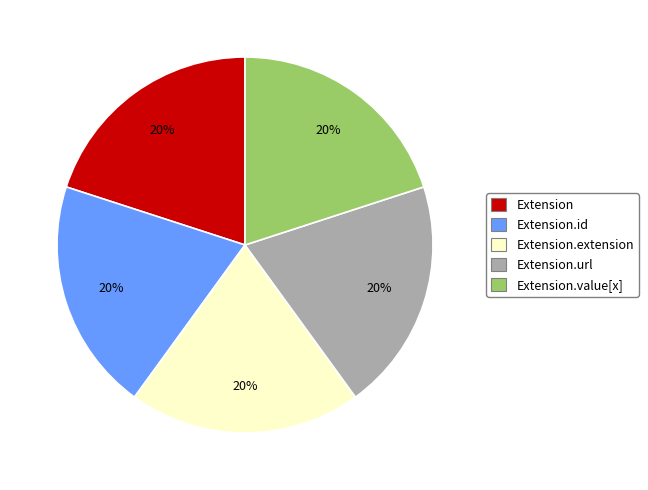

Combined, do Extension.extension and Extension.url account for over 50%?

No